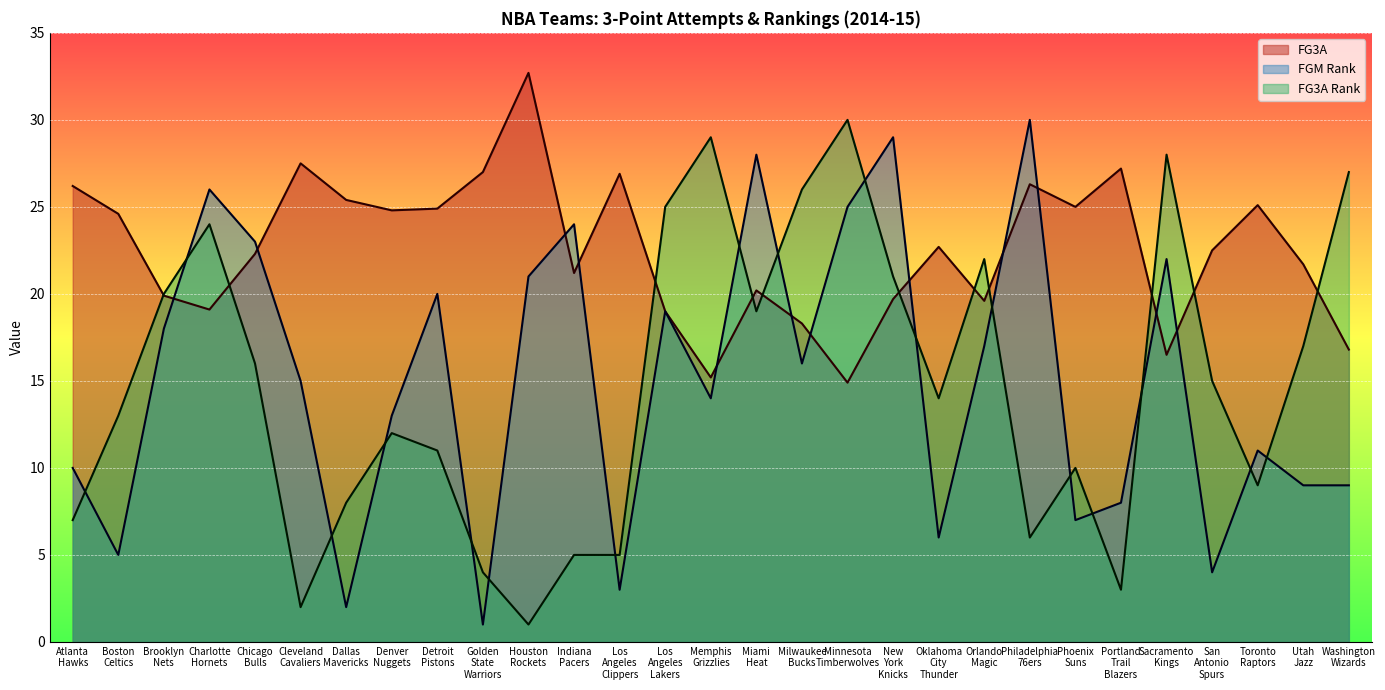

At how many categories does at least one series exceed 18?

29